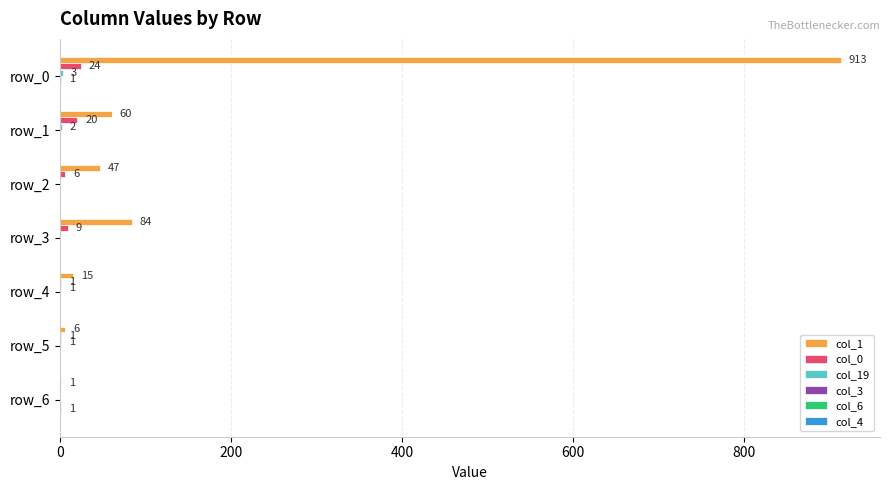

Between row_1 and row_6, which series saw the biggest shift?

col_1